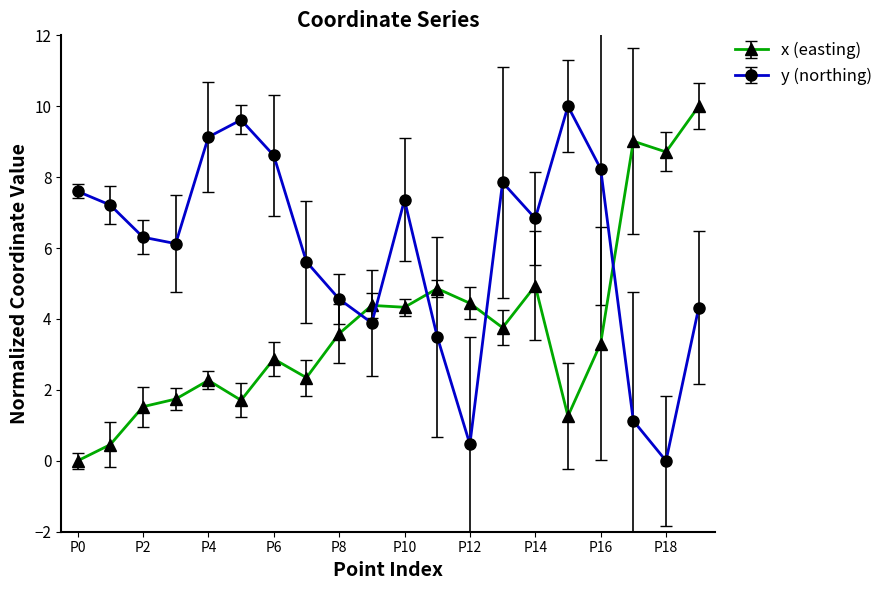

What are all the series names shown in the legend?

x (easting), y (northing)